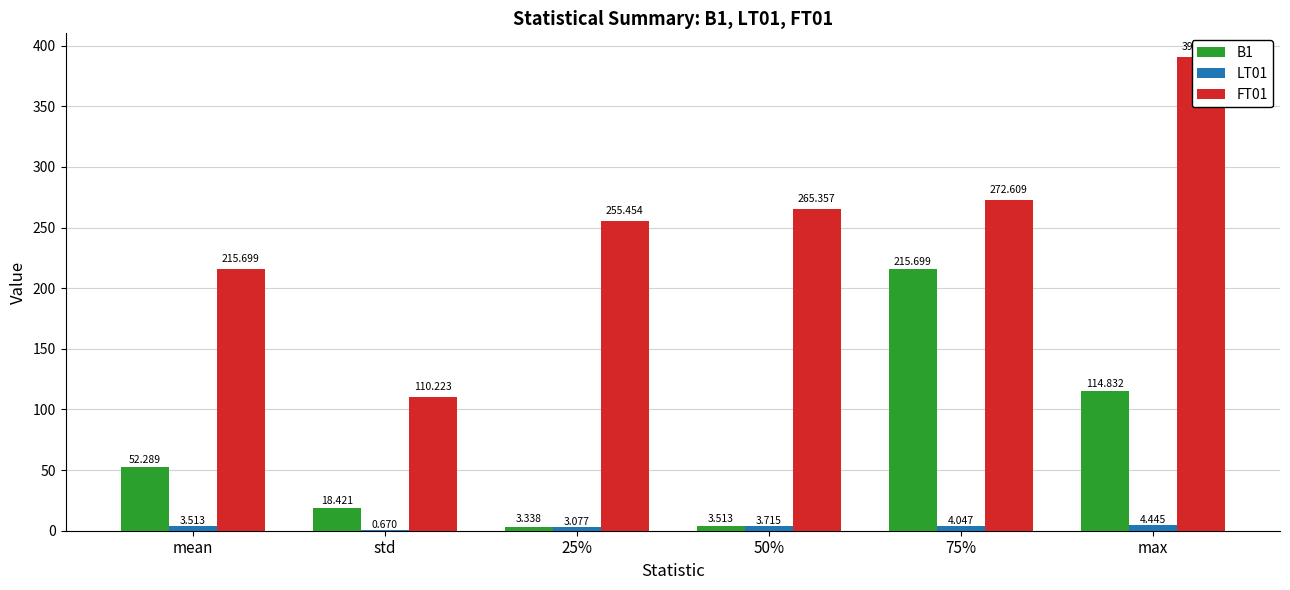

Which label corresponds to the largest value in the chart?

max